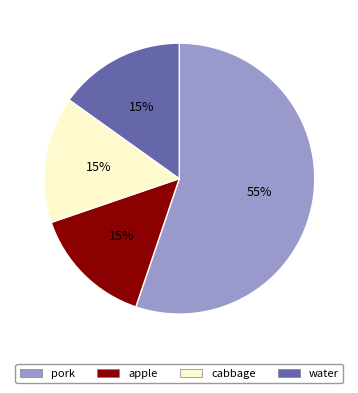

Combined, do apple and pork account for over 50%?

Yes